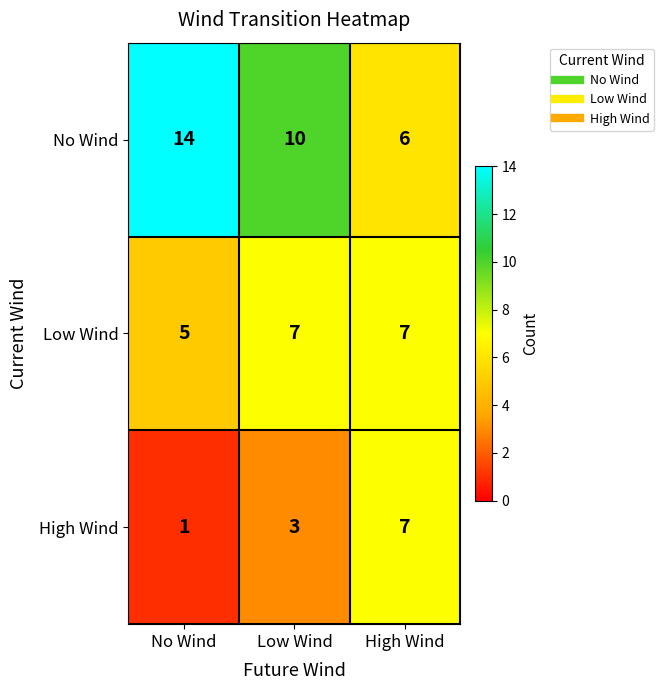

Reading left to right, extract all data points from this chart.

No Wind: 14	10	6
Low Wind: 5	7	7
High Wind: 1	3	7